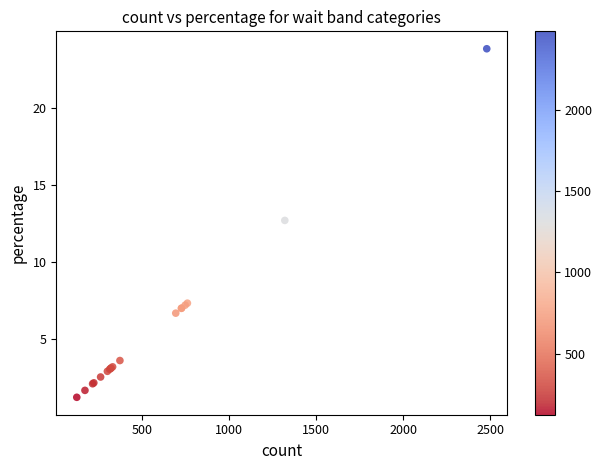

What Y value in the scatter plot is closest to 12?

12.7